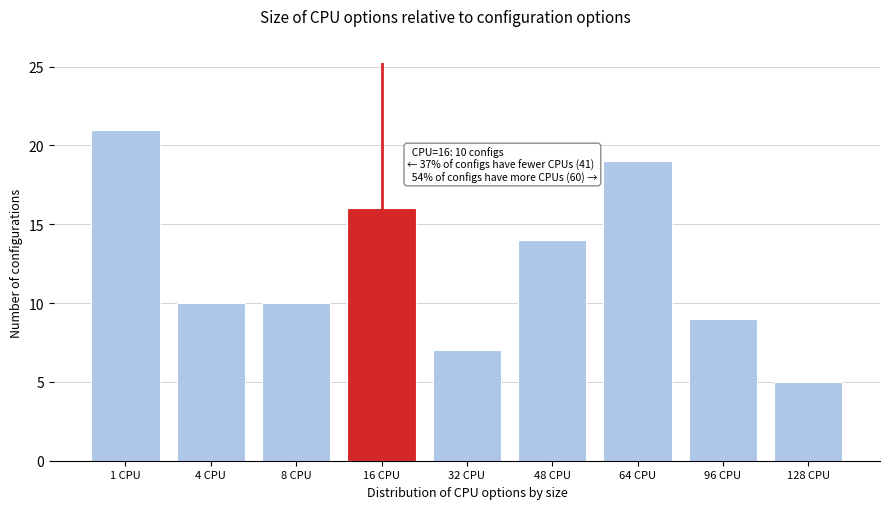

Reading left to right, extract all data points from this chart.

1 CPU=21	4 CPU=10	8 CPU=10	16 CPU=16	32 CPU=7	48 CPU=14	64 CPU=19	96 CPU=9	128 CPU=5